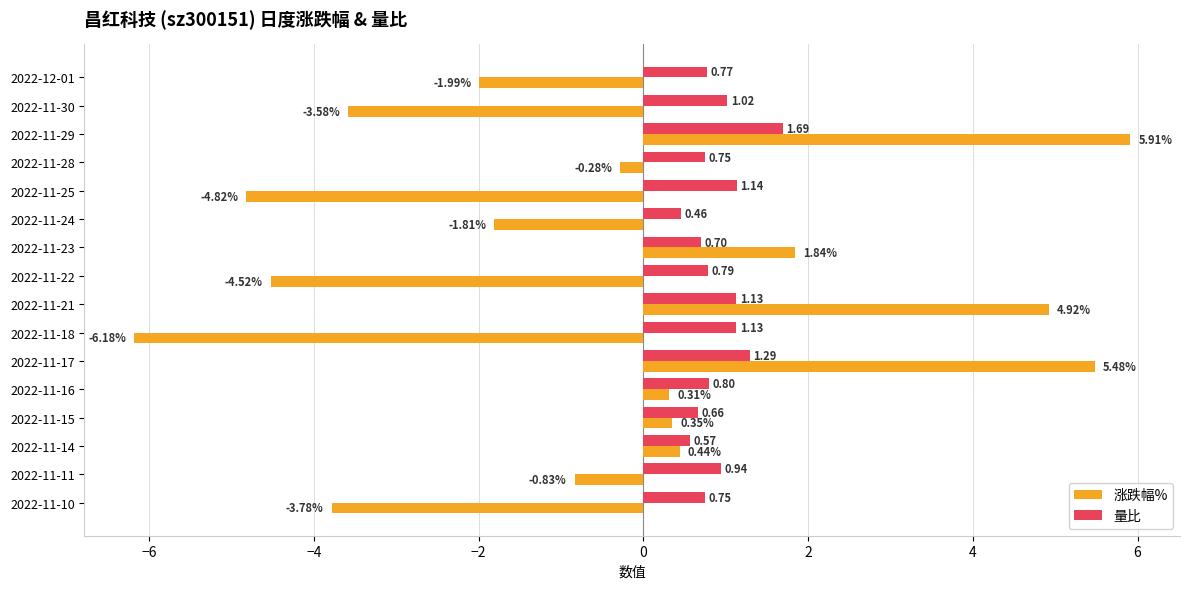

What is the difference between the second highest and minimum values in the 量比 series?

0.8